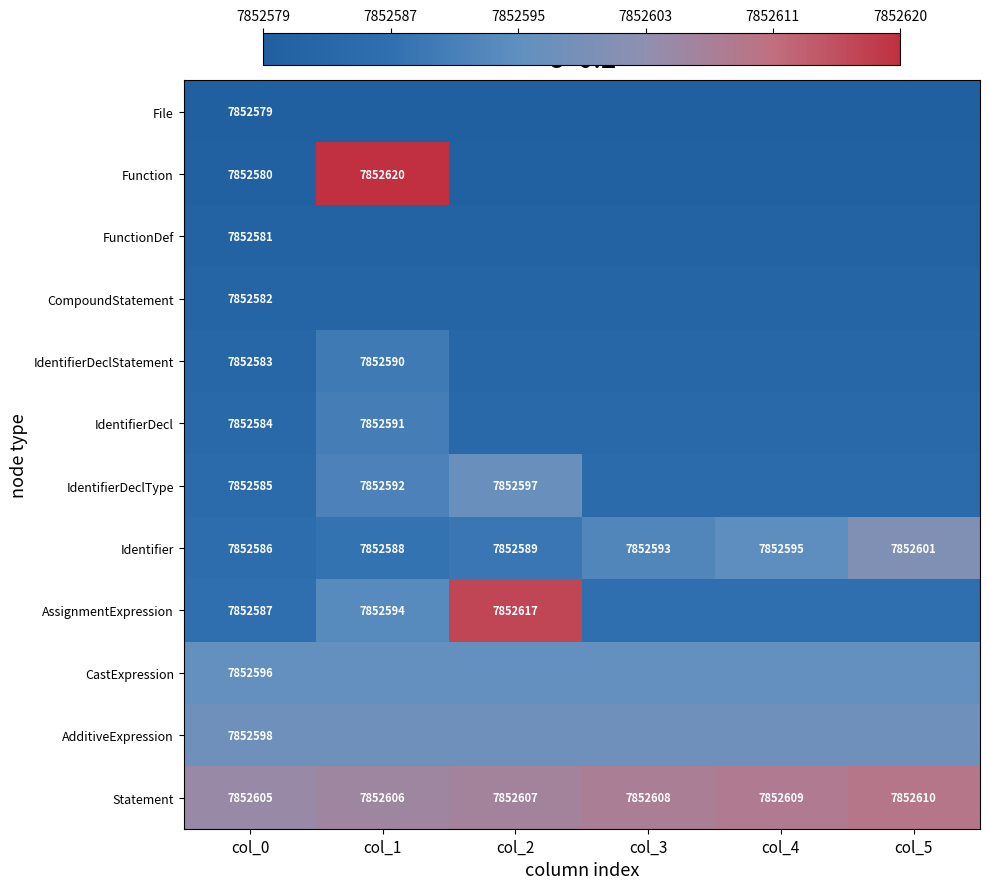

True or false: Identifier has a value of 5398944 at col_0.

False